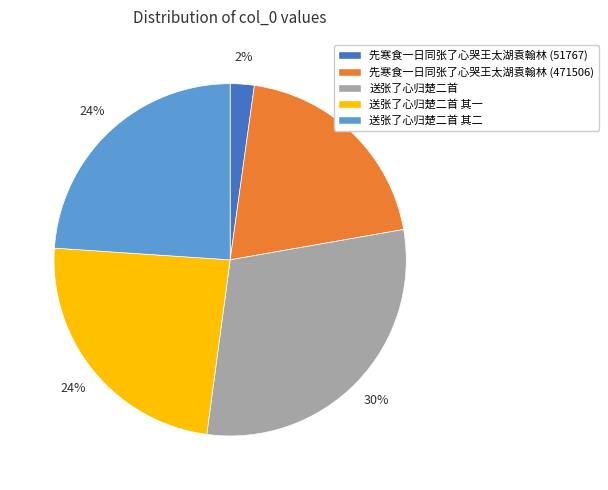

To the nearest percent, what is the average slice percentage?

20%